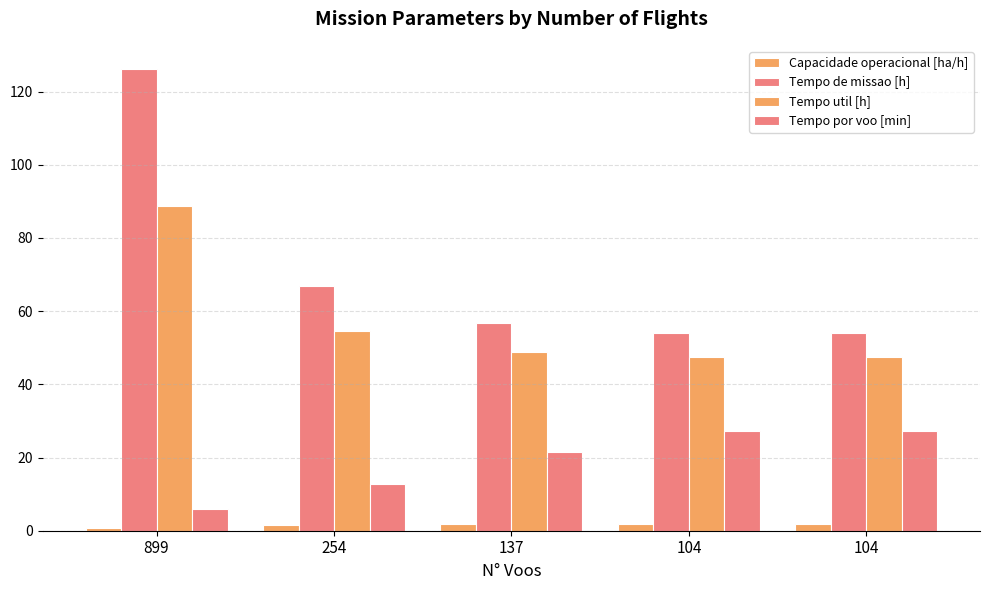

At how many categories does at least one series exceed 59?

2